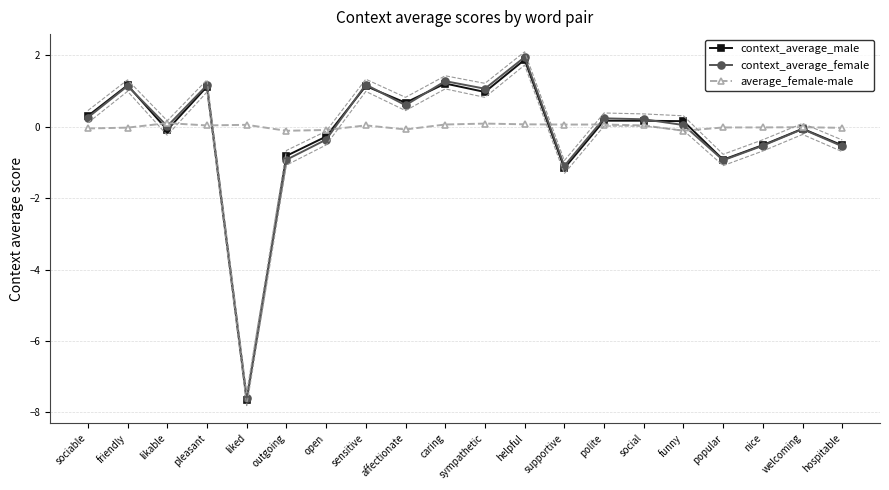

Is the value of context_average_female at likable greater than the value of average_female-male at liked?

No